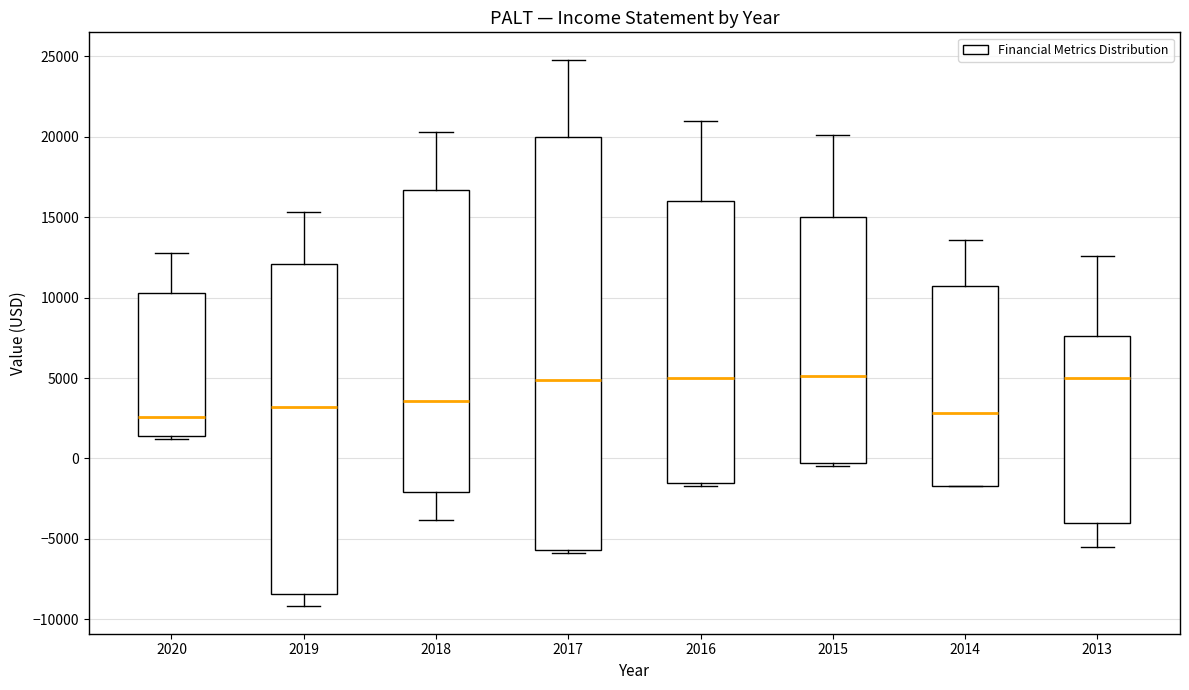

Reading left to right, read every box against the y-axis: the position of its median line, the range the box covers, and the ends of its whiskers. The values are not printed on the chart, so give them approximately, as read against the axis.

2020: median 2500, box 1500 to 10500, whiskers 1000 to 13000
2019: median 3000, box -8500 to 12000, whiskers -9000 to 15500
2018: median 3500, box -2000 to 16500, whiskers -4000 to 20500
2017: median 5000, box -5500 to 20000, whiskers -6000 to 25000
2016: median 5000, box -1500 to 16000, whiskers -1500 (just below the box's lower edge) to 21000
2015: median 5000, box -500 to 15000, whiskers -500 (just below the box's lower edge) to 20000
2014: median 3000, box -1500 to 10500, whiskers -1500 to 13500
2013: median 5000, box -4000 to 7500, whiskers -5500 to 12500